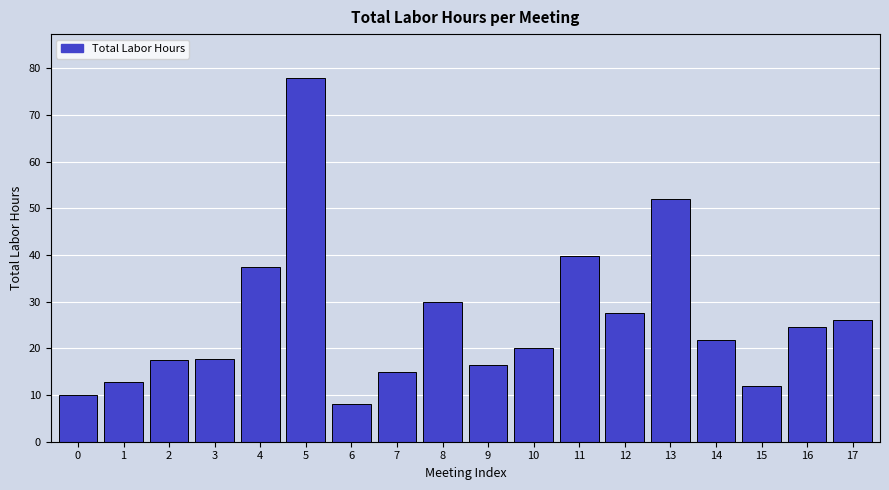

At which category does the chart reach its minimum across all series?

6